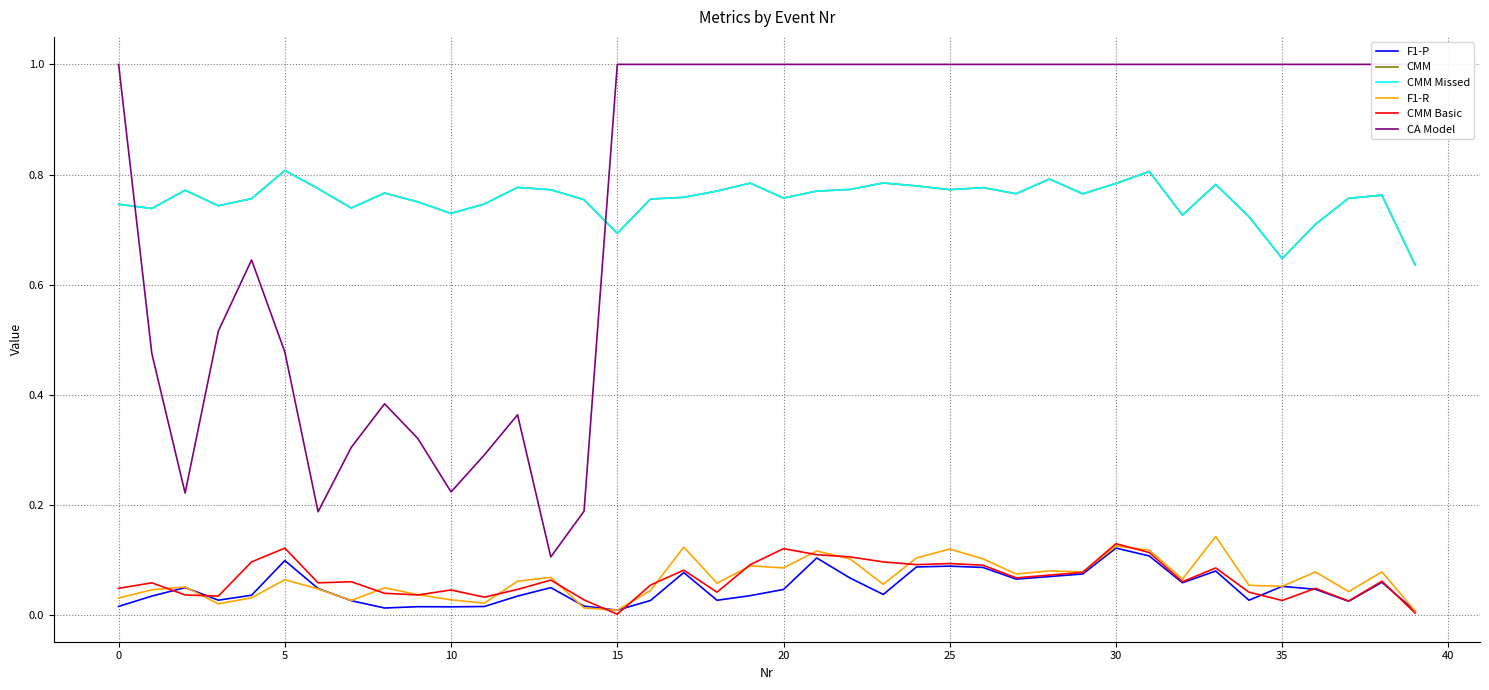

True or false: CMM Missed and F1-P intersect in this chart.

False